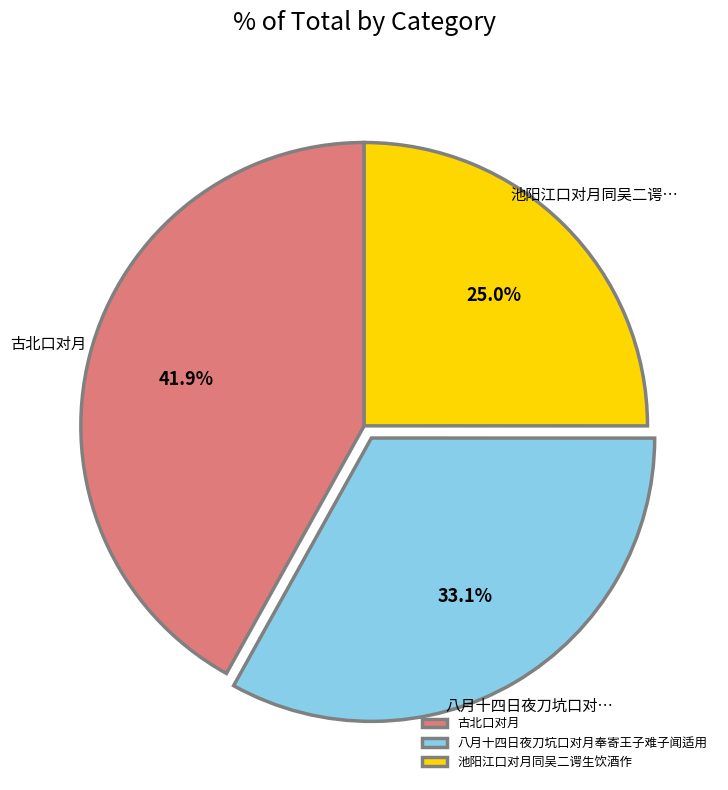

Rank the categories by value from lowest to highest.

池阳江口对月同吴二谔生饮酒作, 八月十四日夜刀坑口对月奉寄王子难子闻适用, 古北口对月